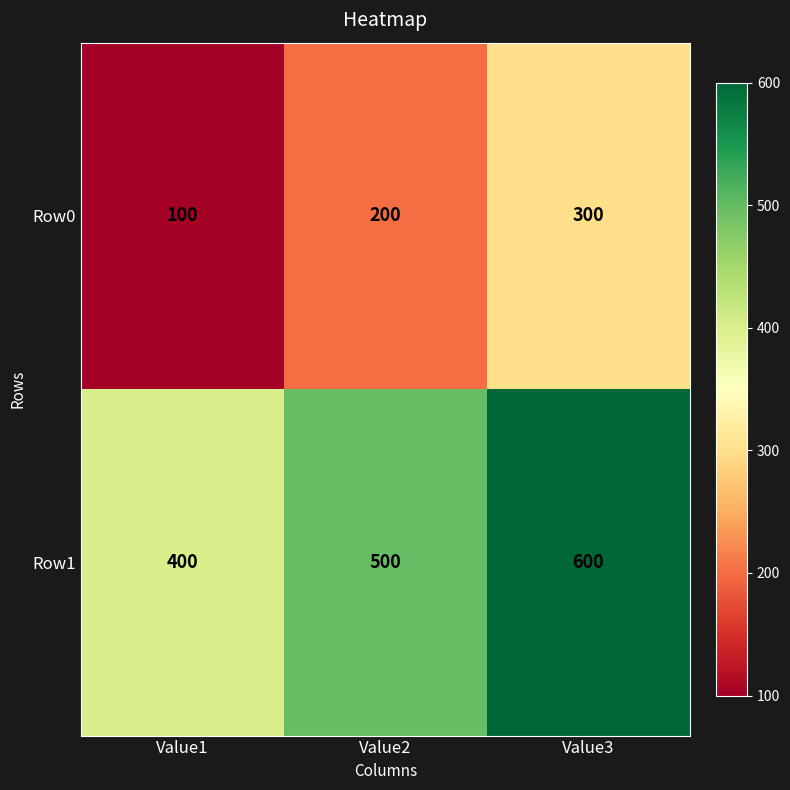

What is the smallest value displayed?

100